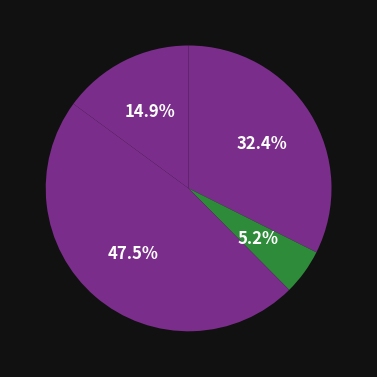

How many segments does this pie chart have?

4